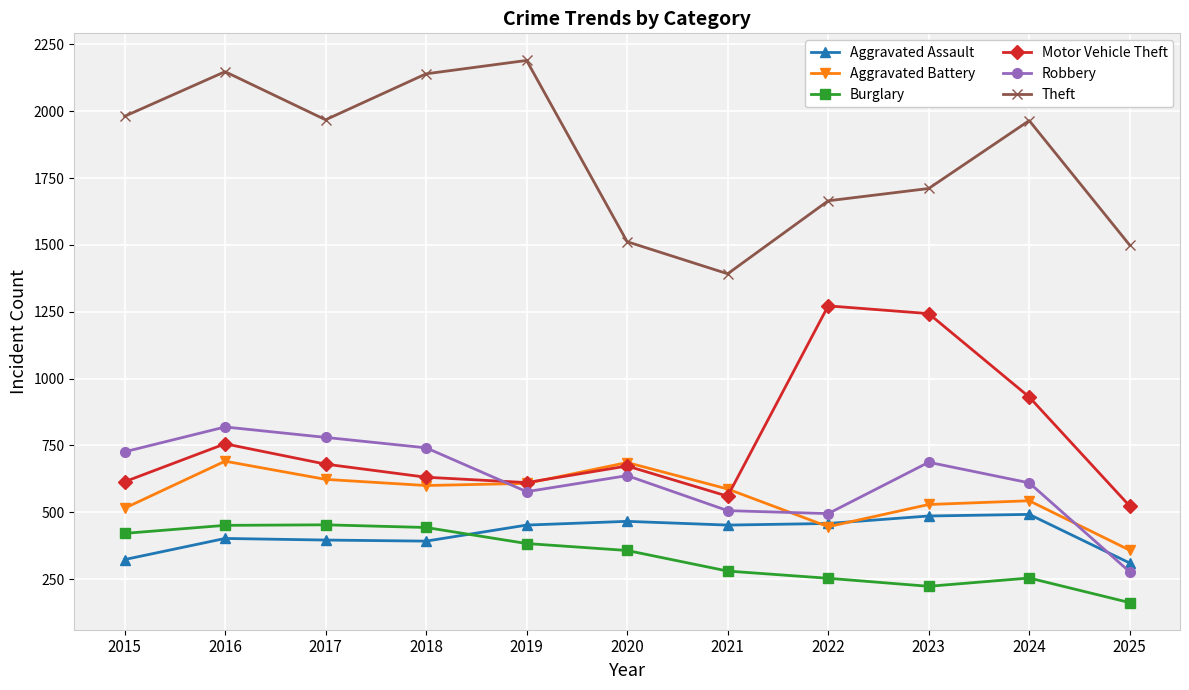

At how many categories does at least one series exceed 1762?

6